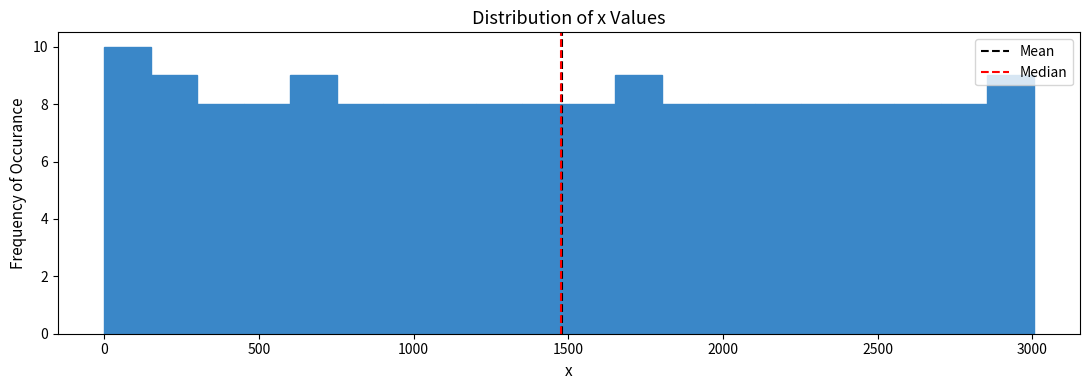

Read against the x-axis, roughly where is the centre of the tallest bar?

100